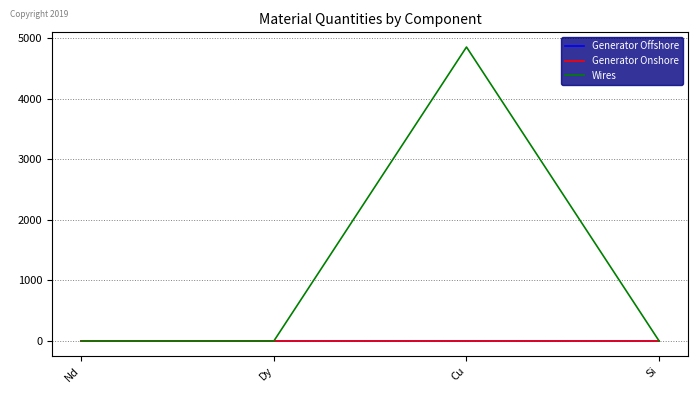

What position from the left is Dy?

2